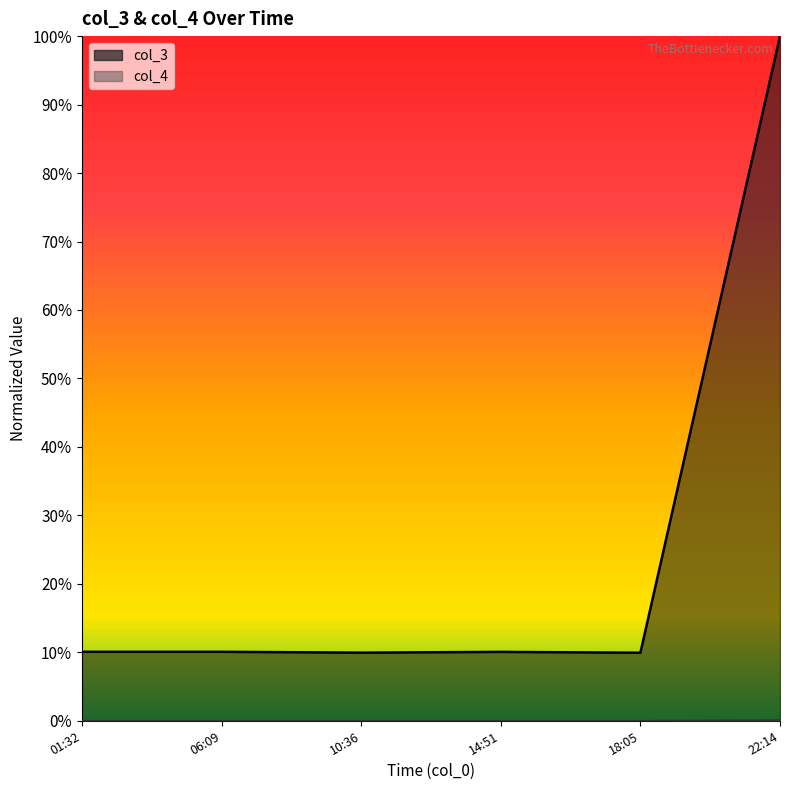

What value does the col_3 series have at 18:05?

0.1